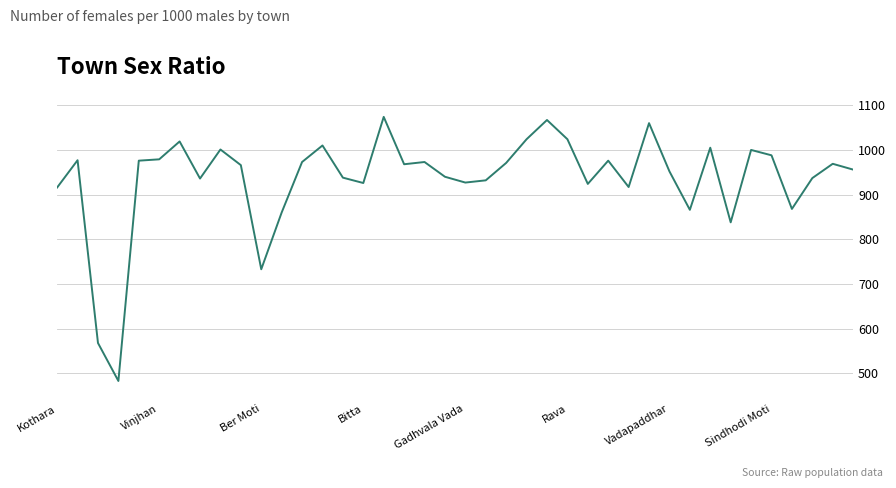

What is the maximum value shown in the chart?

1074